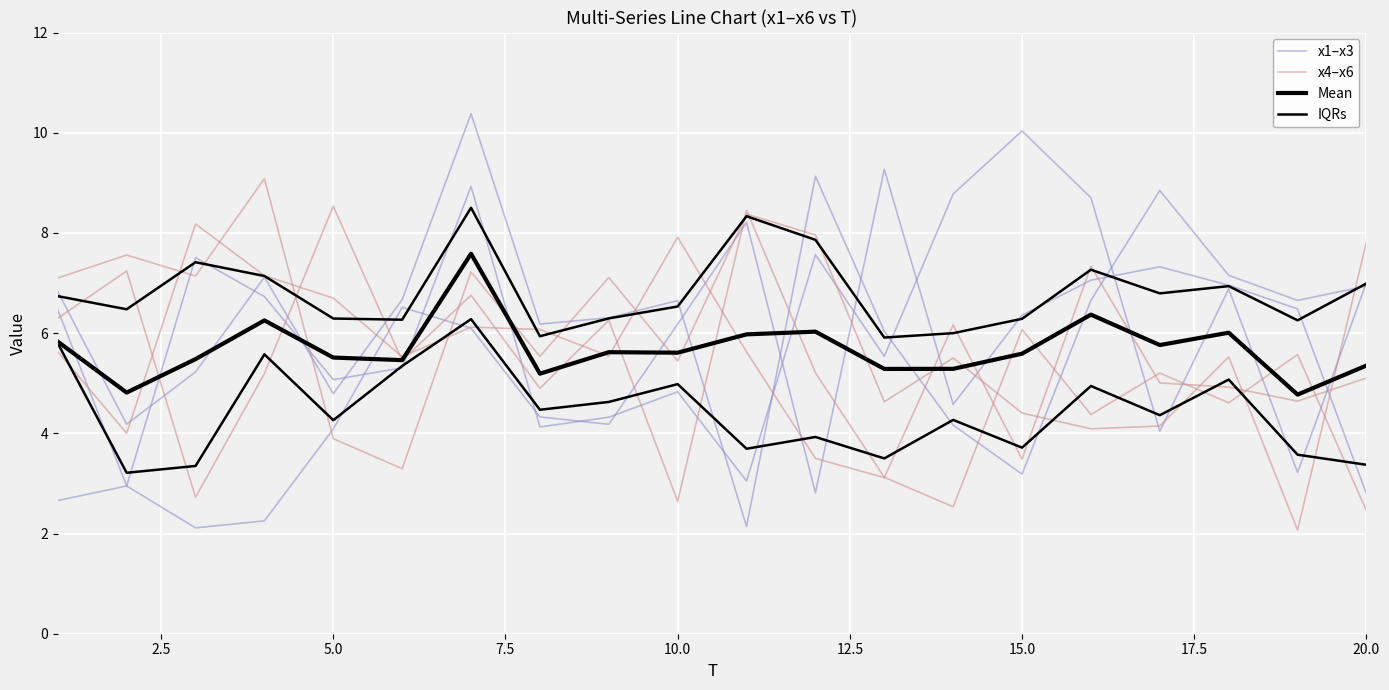

What is the sum of the x1 values at 2 and 15?

7.4